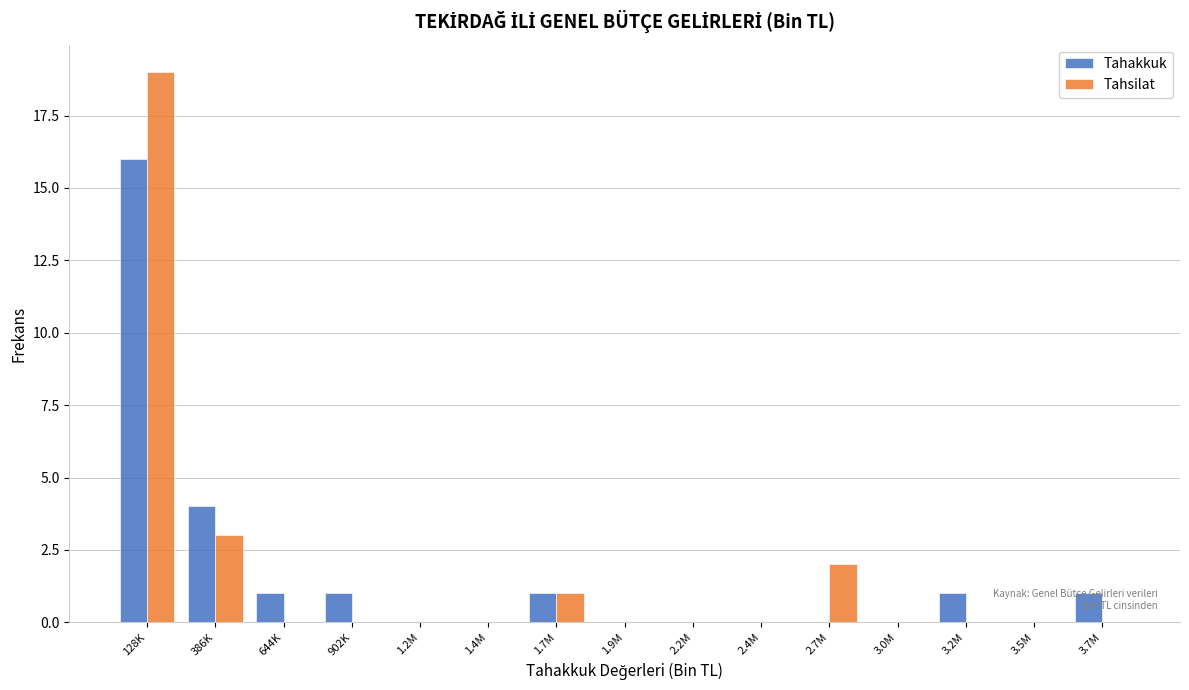

Which category has the highest value in the Tahakkuk series?

128K